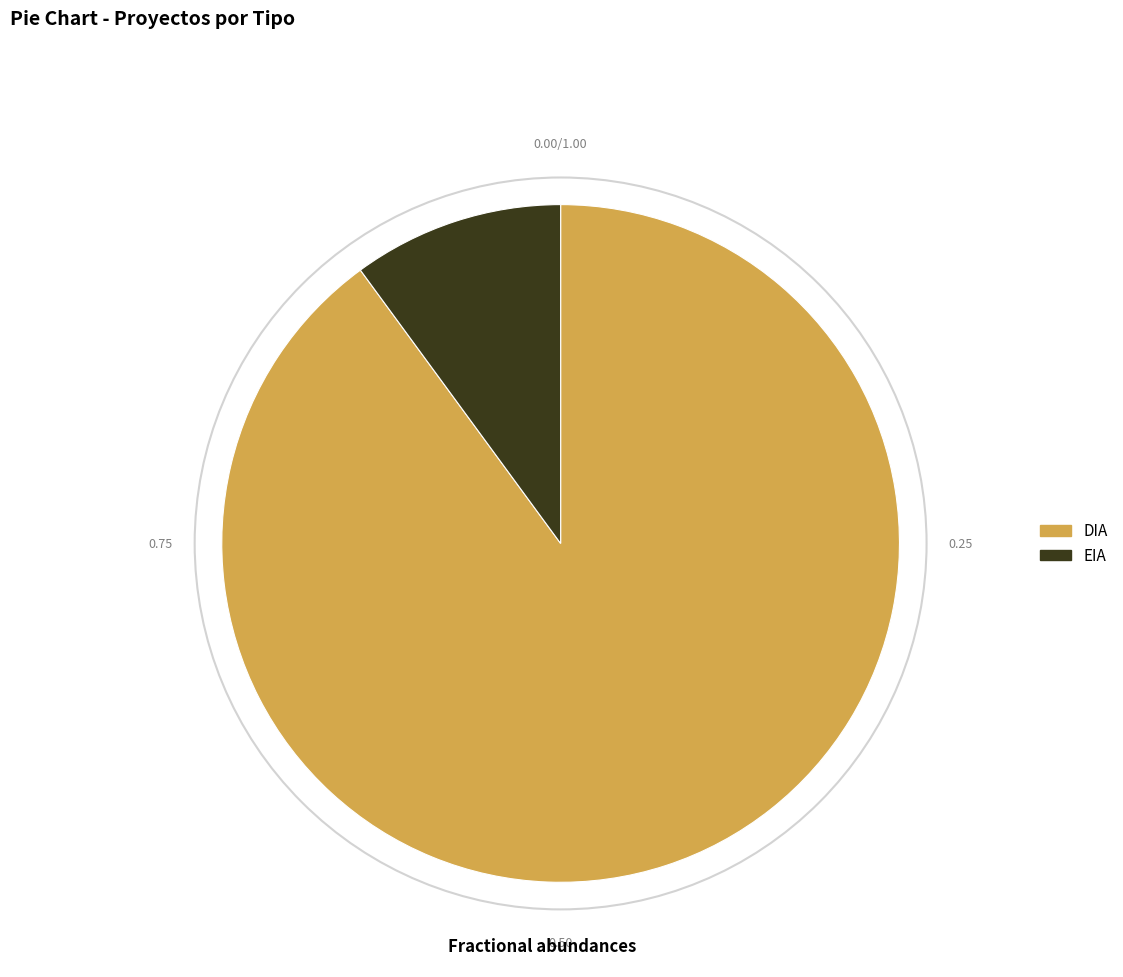

Which has a higher value, EIA or DIA?

DIA